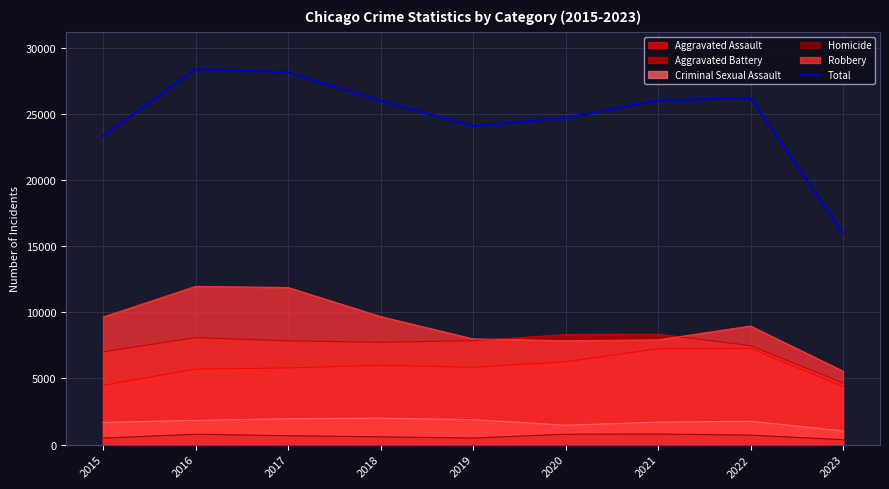

What is the difference between the maximum and second lowest values?

5062